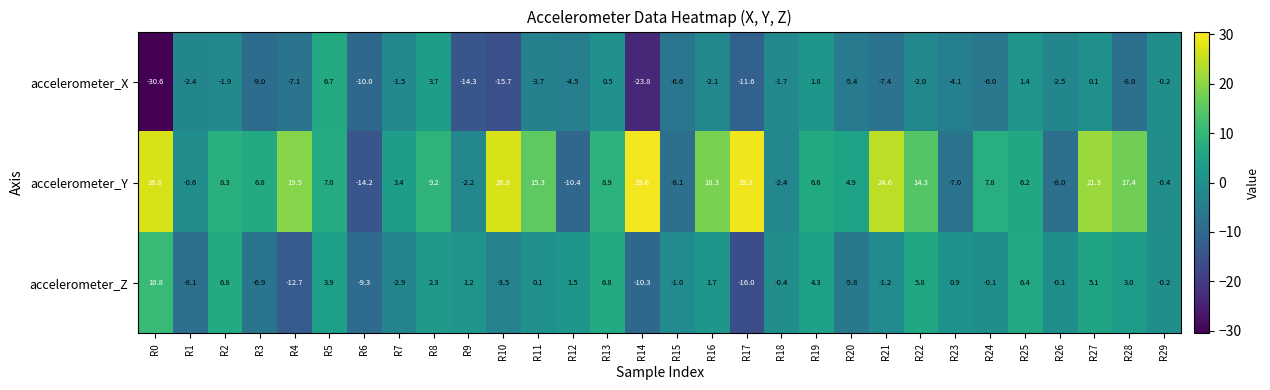

What is the difference between the accelerometer_X values at R14 and R9?

9.5